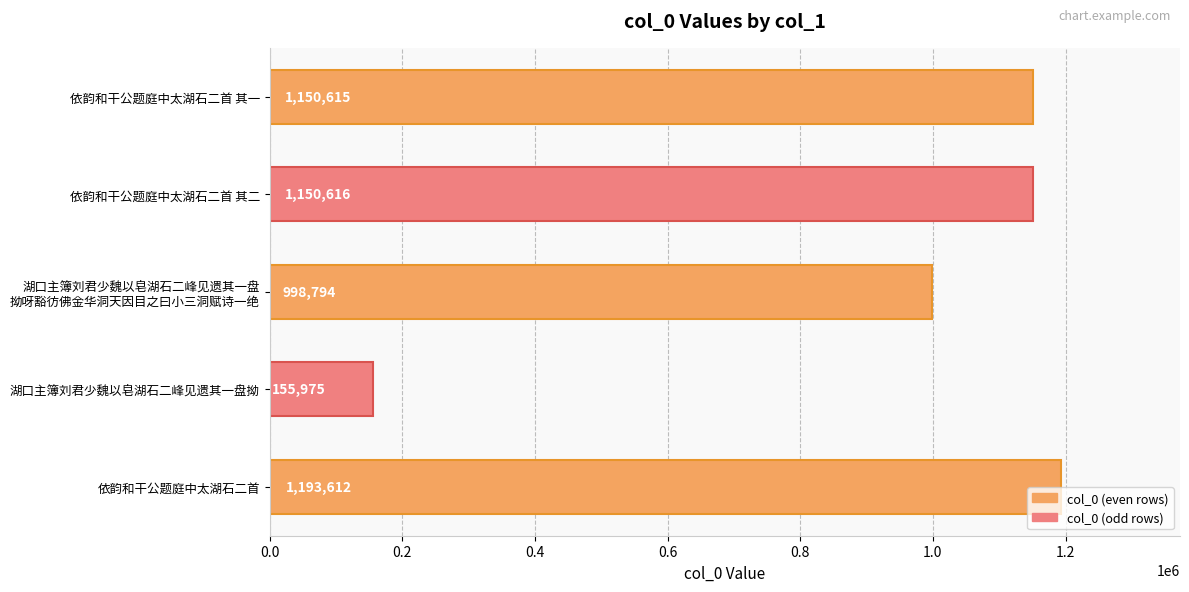

List the labels in order of value, largest first.

依韵和干公题庭中太湖石二首, 依韵和干公题庭中太湖石二首 其二, 依韵和干公题庭中太湖石二首 其一, 湖口主簿刘君少魏以皂湖石二峰见遗其一盘
拗呀豁彷佛金华洞天因目之曰小三洞赋诗一绝, 湖口主簿刘君少魏以皂湖石二峰见遗其一盘拗